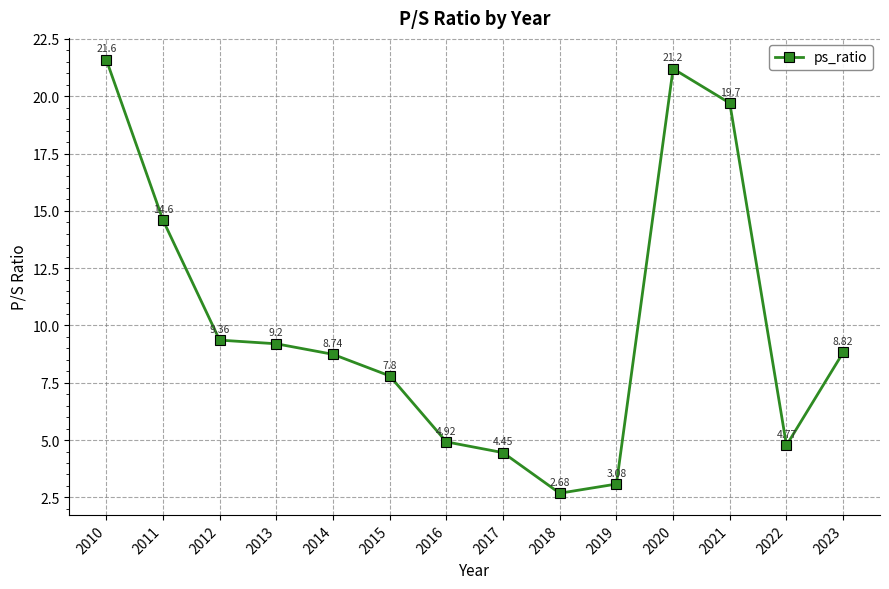

Does the chart display data point markers on the line(s)?

Yes